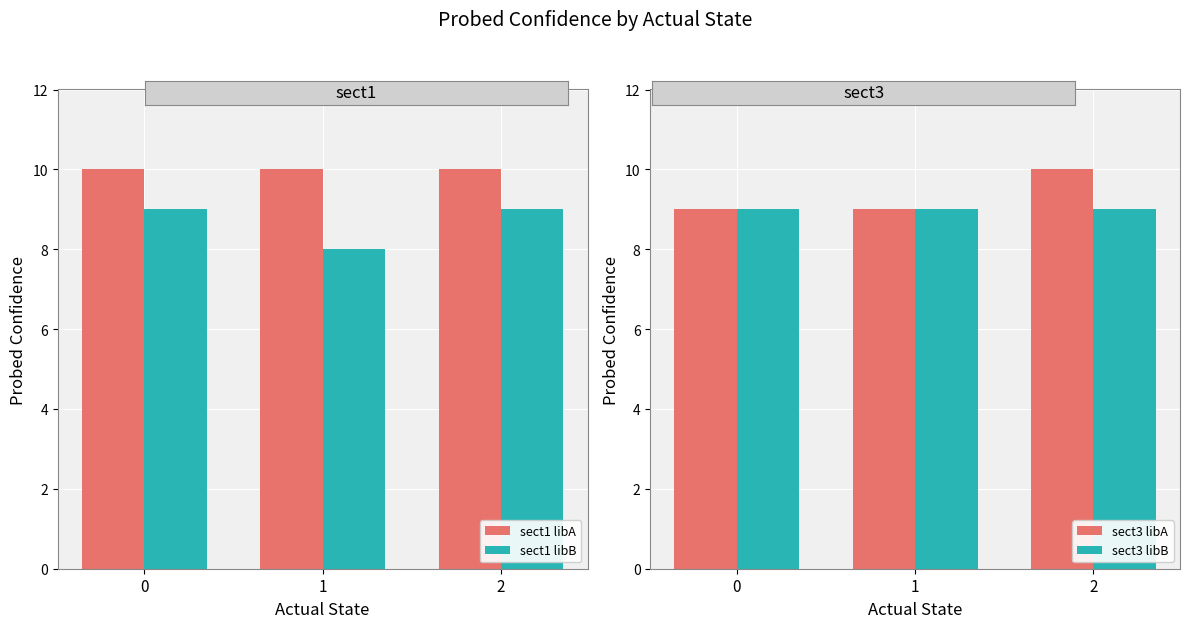

Reading left to right, transcribe all the data shown in this chart.

sect1 libA: 10	10	10
sect1 libB: 9	8	9
sect3 libA: 9	9	10
sect3 libB: 9	9	9